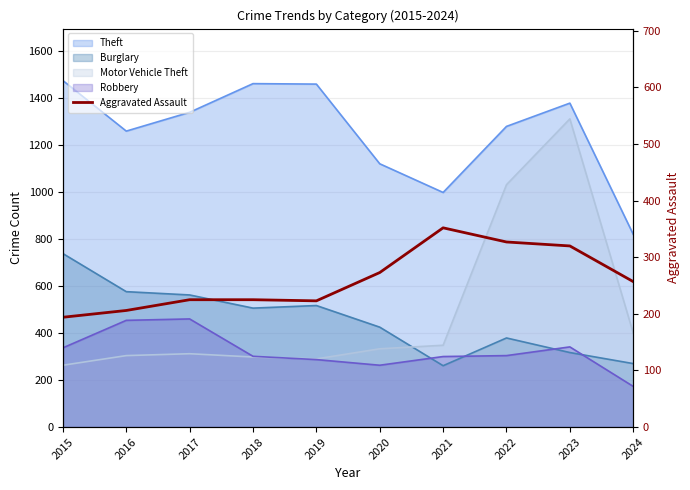

Reading left to right, what are all the values shown in this chart?

2015=194	2016=206	2017=225	2018=225	2019=223	2020=273	2021=352	2022=327	2023=320	2024=257